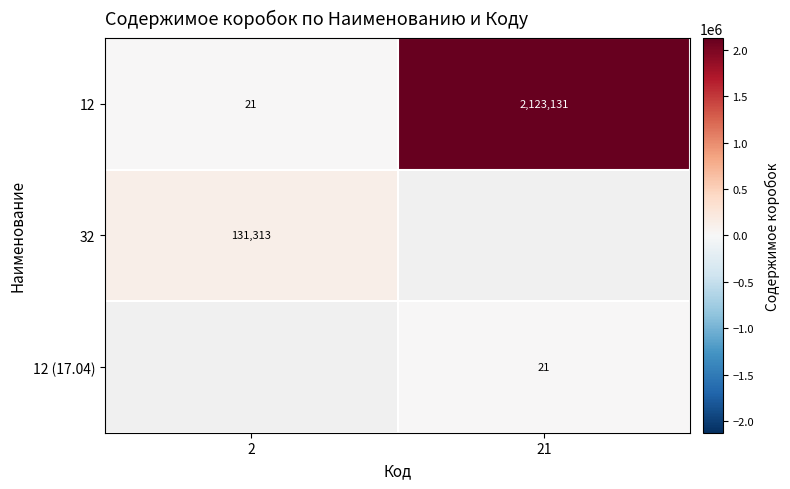

Read the 12 value at 2.

21